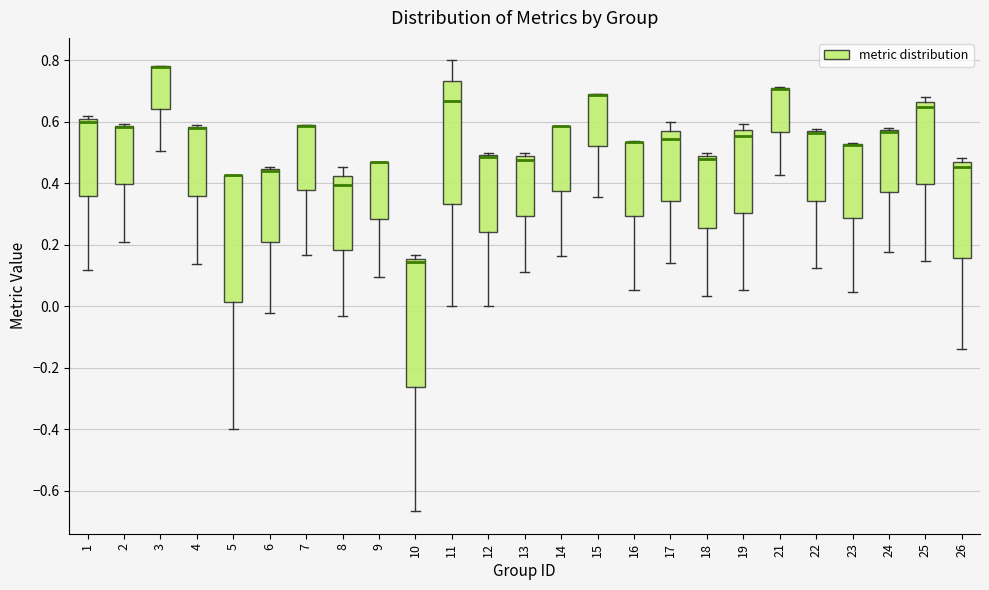

Reading left to right, read every box against the y-axis: the position of its median line, the range the box covers, and the ends of its whiskers. The values are not printed on the chart, so give them approximately, as read against the axis.

1: median 0.60, box 0.36 to 0.62, whiskers 0.12 to 0.62 (just above the box's upper edge)
2: median 0.58 (drawn on the box's upper edge), box 0.40 to 0.58, whiskers 0.22 to 0.60
3: median 0.78 (drawn on the box's upper edge), box 0.64 to 0.78, whiskers 0.50 to 0.78
4: median 0.58 (drawn on the box's upper edge), box 0.36 to 0.58, whiskers 0.14 to 0.58
5: median 0.42 (drawn on the box's upper edge), box 0.02 to 0.42, whiskers -0.40 to 0.42
6: median 0.44 (just below the box's upper edge), box 0.20 to 0.44, whiskers -0.02 to 0.46
7: median 0.58 (drawn on the box's upper edge), box 0.38 to 0.58, whiskers 0.16 to 0.60
8: median 0.40, box 0.18 to 0.42, whiskers -0.04 to 0.46
9: median 0.48 (drawn on the box's upper edge), box 0.28 to 0.48, whiskers 0.10 to 0.48
10: median 0.14, box -0.26 to 0.16, whiskers -0.66 to 0.16 (just above the box's upper edge)
11: median 0.66, box 0.34 to 0.74, whiskers 0.00 to 0.80
12: median 0.48, box 0.24 to 0.50, whiskers 0.00 to 0.50 (just above the box's upper edge)
13: median 0.48 (just below the box's upper edge), box 0.30 to 0.48, whiskers 0.12 to 0.50
14: median 0.58 (drawn on the box's upper edge), box 0.38 to 0.58, whiskers 0.16 to 0.58
15: median 0.68 (drawn on the box's upper edge), box 0.52 to 0.68, whiskers 0.36 to 0.70
16: median 0.54 (drawn on the box's upper edge), box 0.30 to 0.54, whiskers 0.06 to 0.54
17: median 0.54, box 0.34 to 0.58, whiskers 0.14 to 0.60
18: median 0.48 (just below the box's upper edge), box 0.26 to 0.48, whiskers 0.04 to 0.50
19: median 0.56, box 0.30 to 0.58, whiskers 0.06 to 0.60
21: median 0.70 (drawn on the box's upper edge), box 0.56 to 0.72, whiskers 0.42 to 0.72
22: median 0.56, box 0.34 to 0.58, whiskers 0.12 to 0.58 (just above the box's upper edge)
23: median 0.52 (drawn on the box's upper edge), box 0.28 to 0.52, whiskers 0.04 to 0.54
24: median 0.56 (drawn on the box's upper edge), box 0.38 to 0.58, whiskers 0.18 to 0.58 (just above the box's upper edge)
25: median 0.66 (just below the box's upper edge), box 0.40 to 0.66, whiskers 0.14 to 0.68
26: median 0.46 (just below the box's upper edge), box 0.16 to 0.46, whiskers -0.14 to 0.48